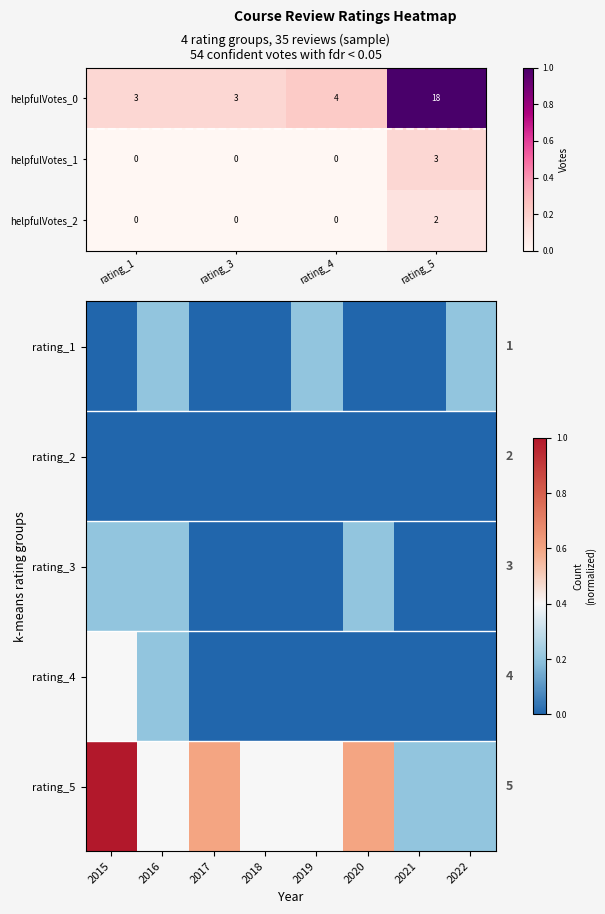

Count the helpfulVotes_2 values in the range 0 to 2.

4